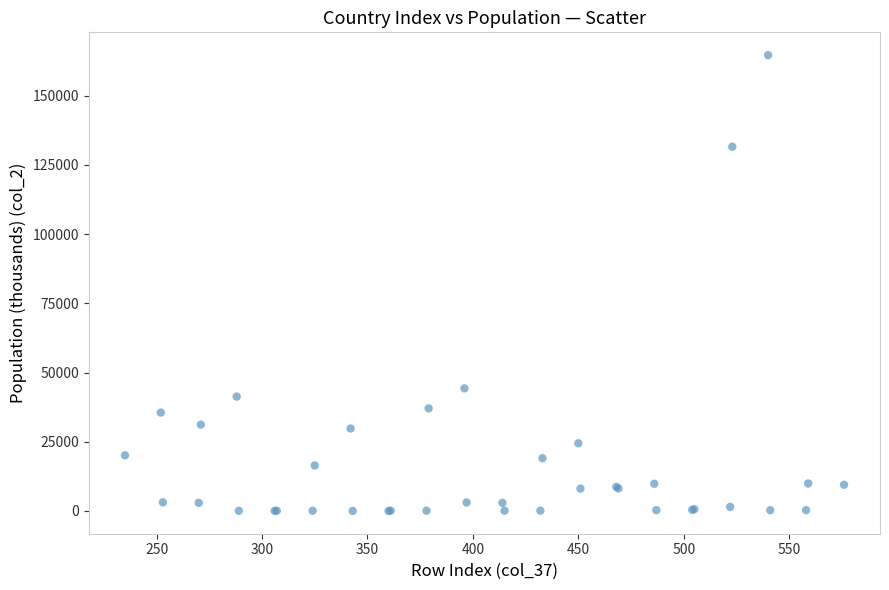

What Y value in the scatter plot is closest to 82340?

44271